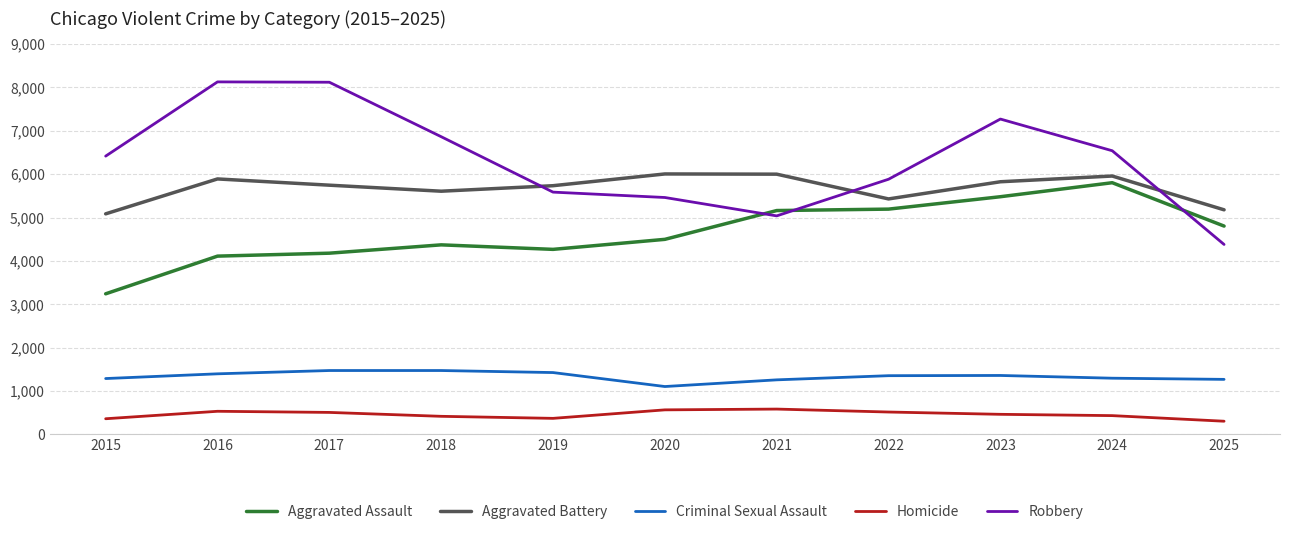

True or false: Robbery and Criminal Sexual Assault cross at least once.

False